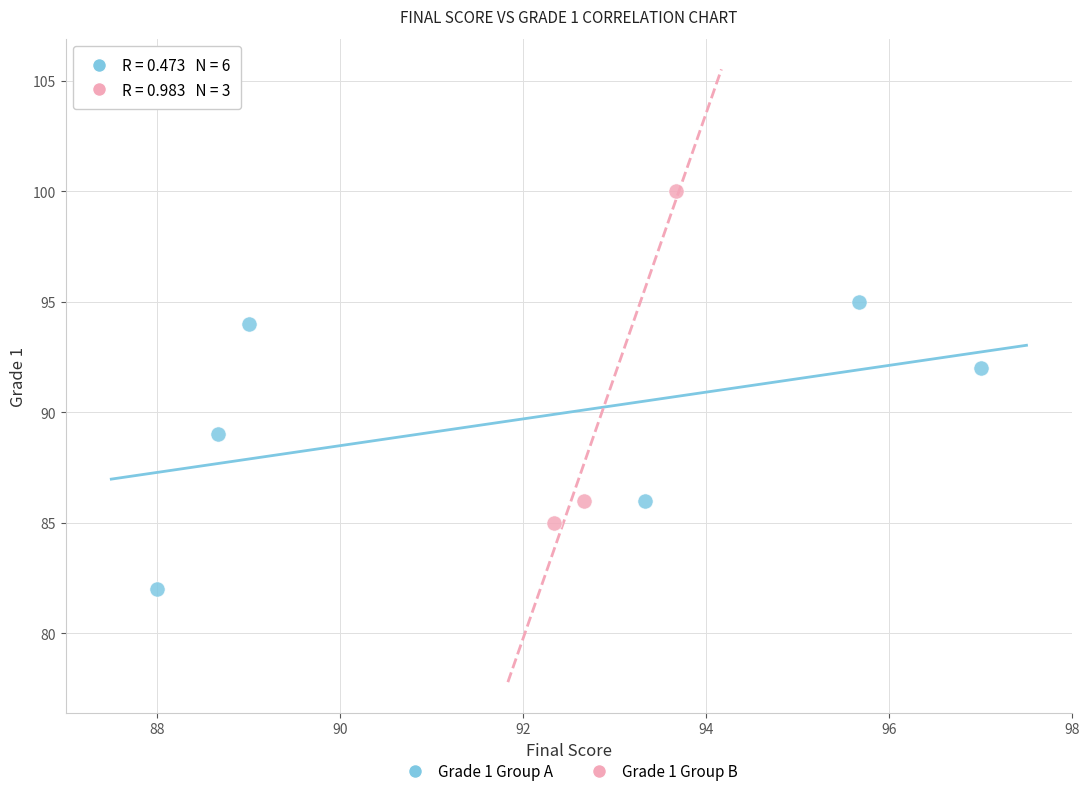

What are all the series names shown in the legend?

Grade 1 Group A, Grade 1 Group B